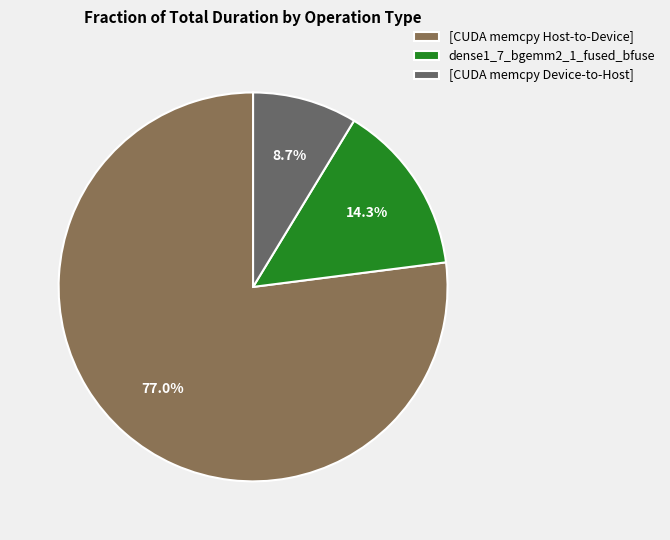

How much of the chart is everything except [CUDA memcpy Host-to-Device]?

23.0%